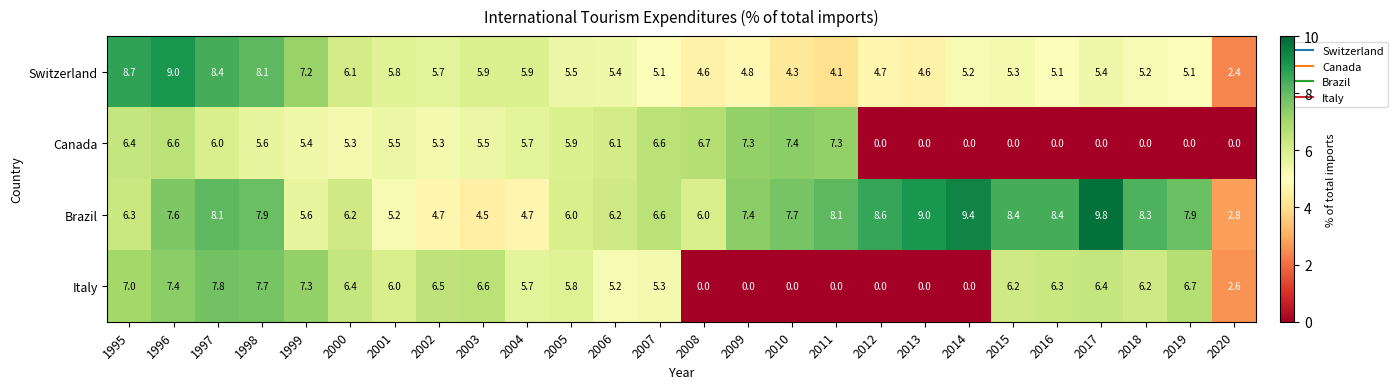

Which category has the highest value across all series?

2017